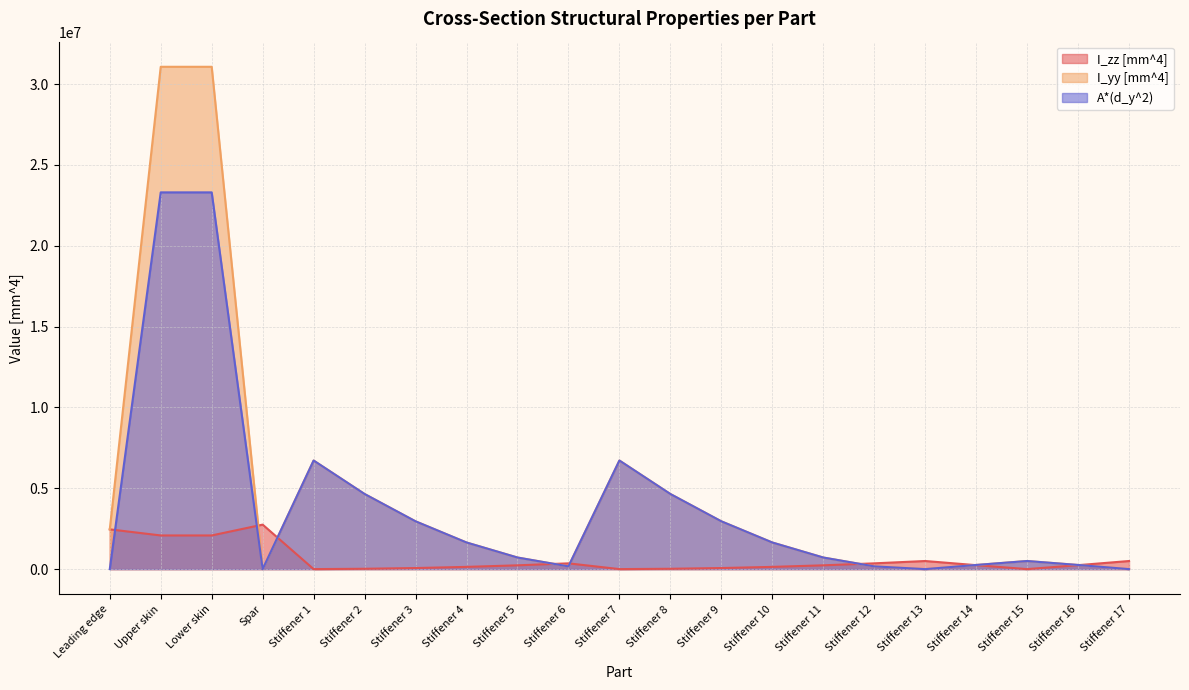

Between Leading edge and Stiffener 11, which is larger?

Leading edge